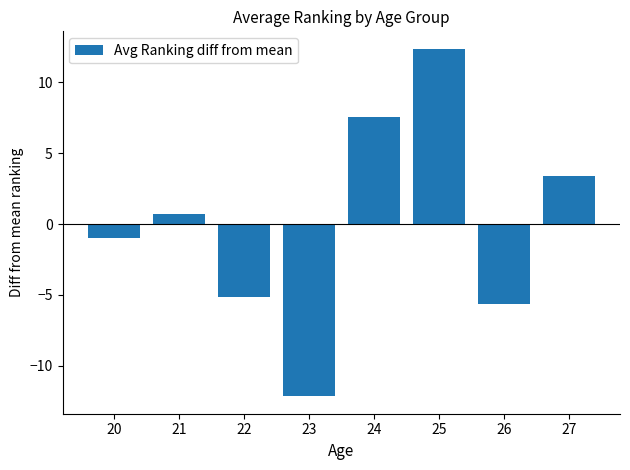

The value at 25 is 12.4. True or false?

True